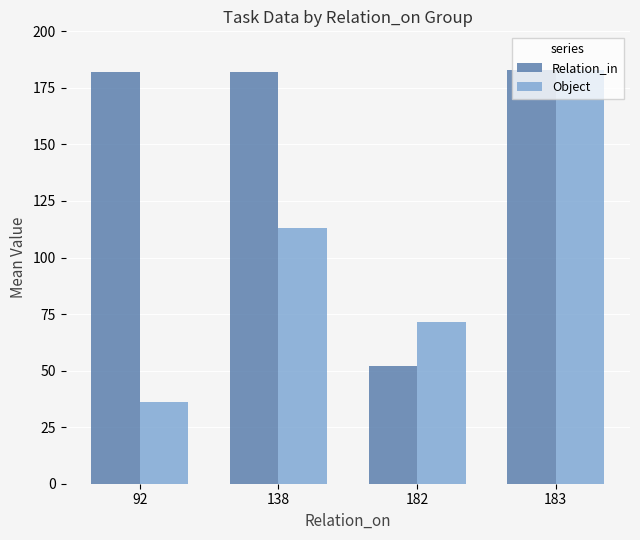

At which label is Object closest to 109?

138